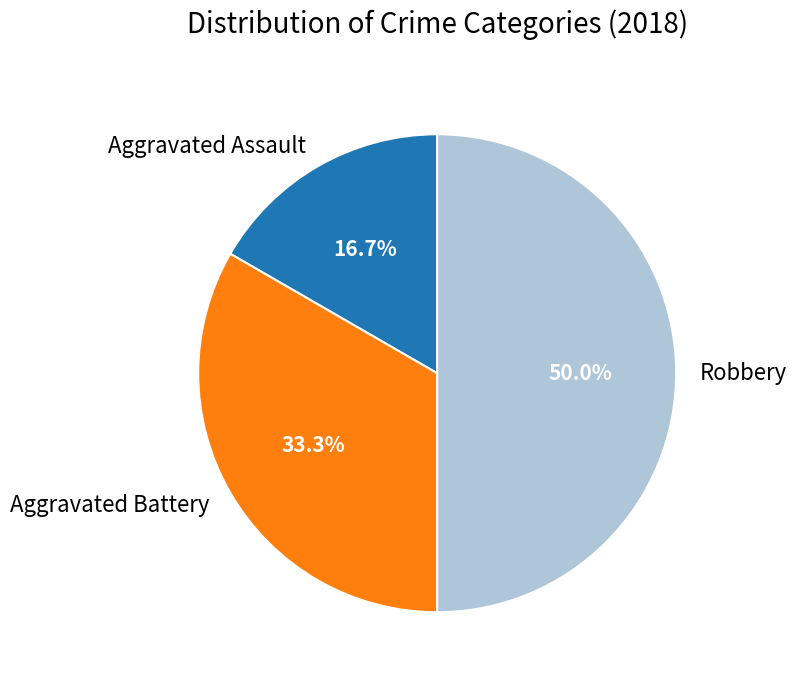

Approximately how many times larger is the value at Aggravated Battery compared to Robbery?

0.7